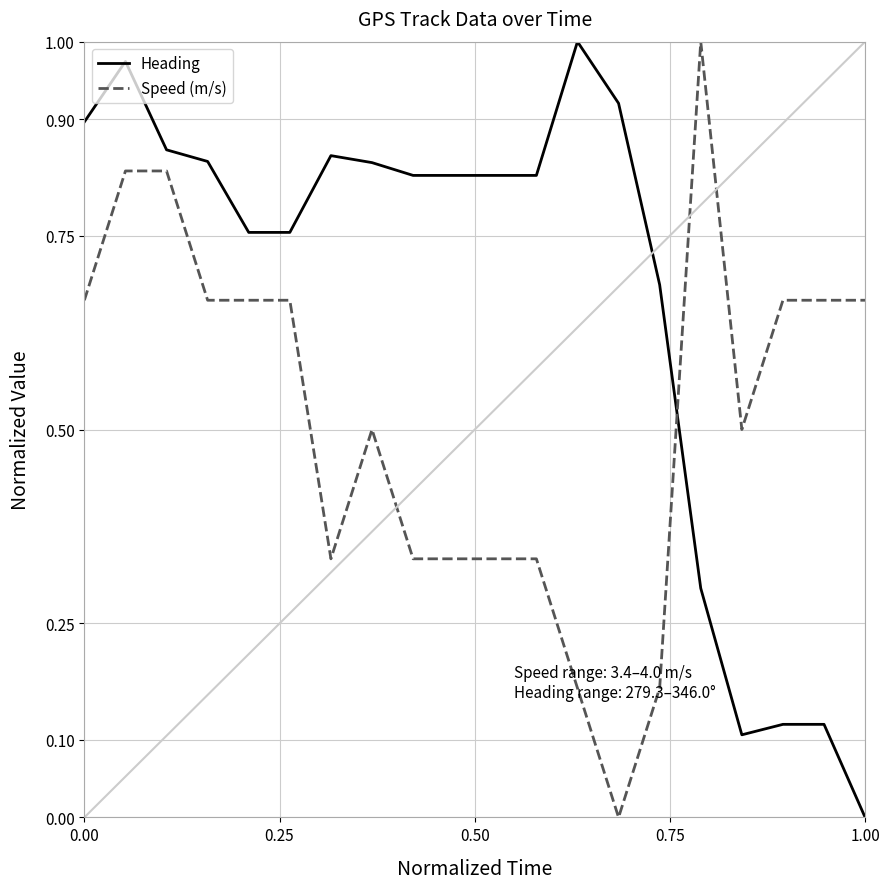

Which series has the largest total across all categories?

Heading